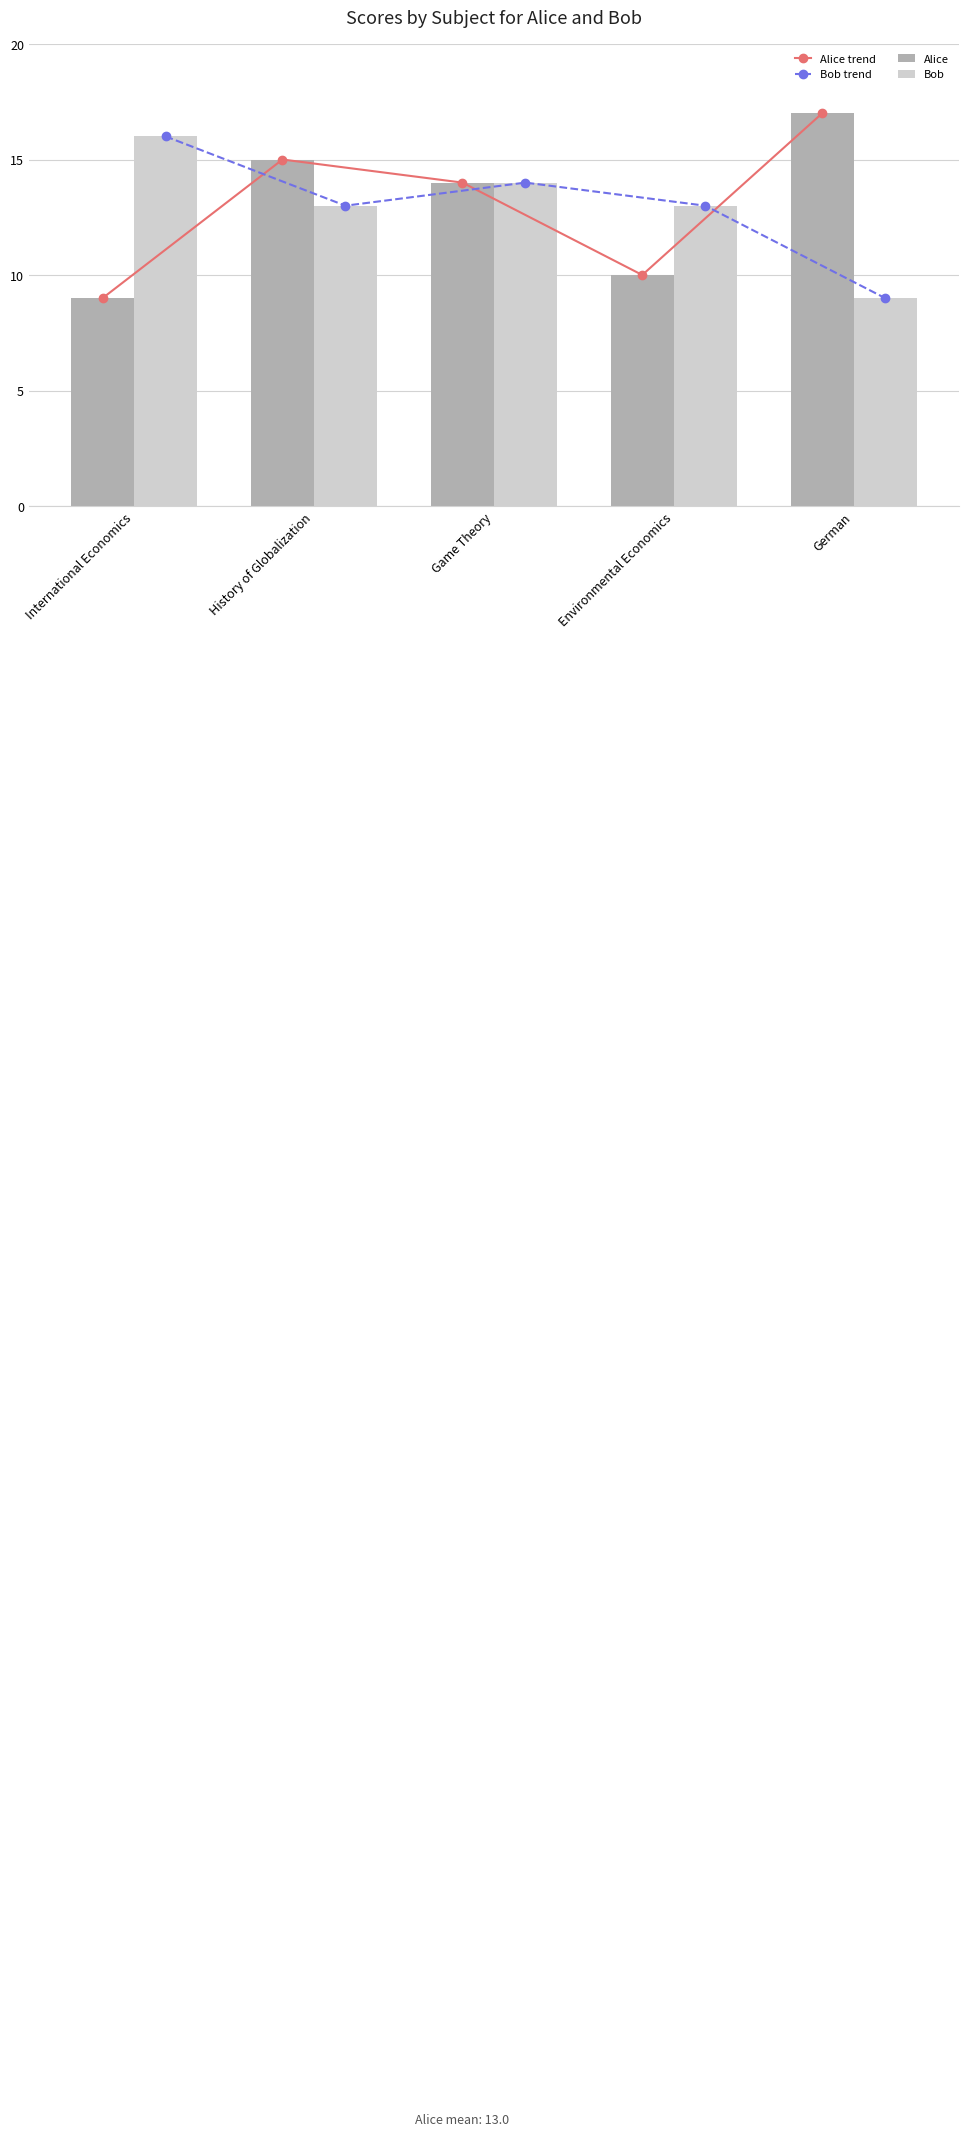

What is the maximum value for Alice?

17